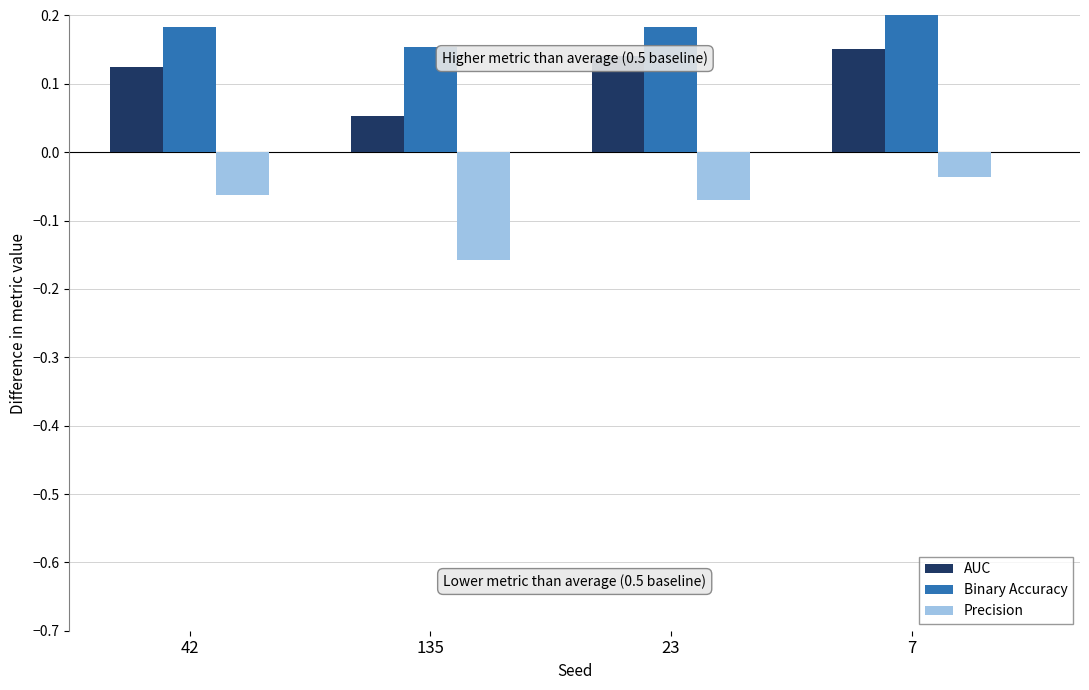

True or false: Precision has a value of -0.1 at 7.

False